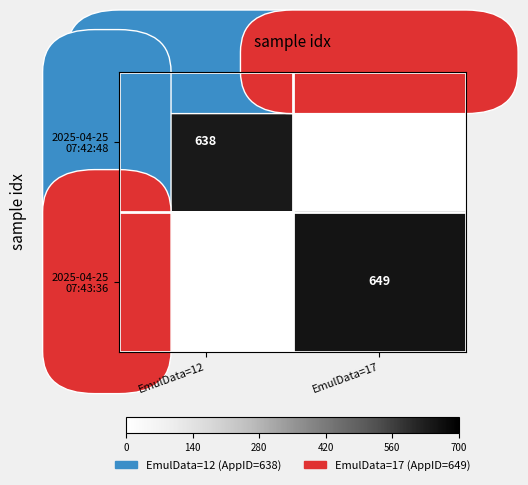

How many data points does each series have?

2